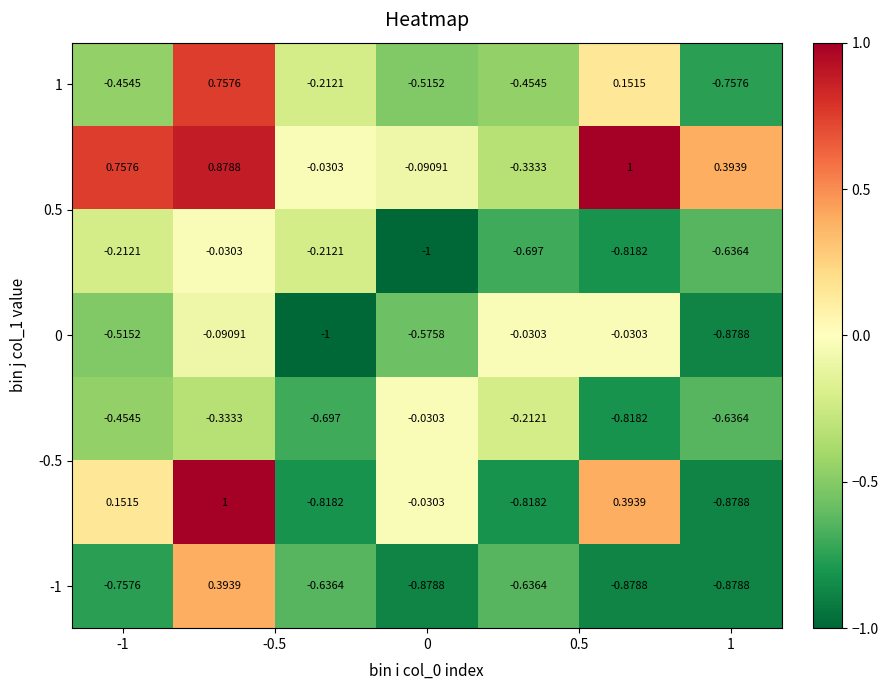

Count the number of categories in the chart.

7